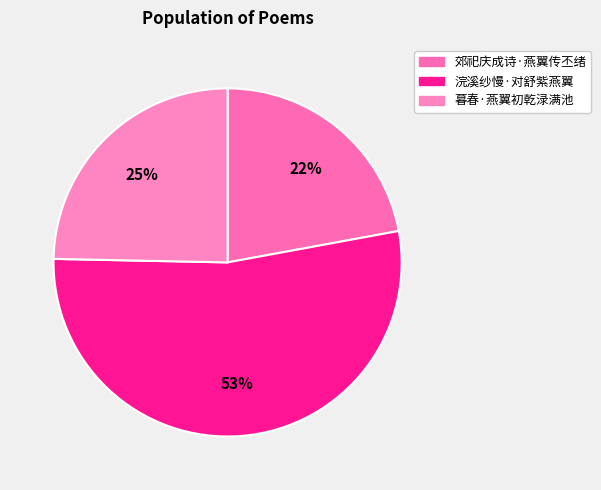

What is the smallest slice in the pie chart?

郊祀庆成诗·燕翼传丕绪